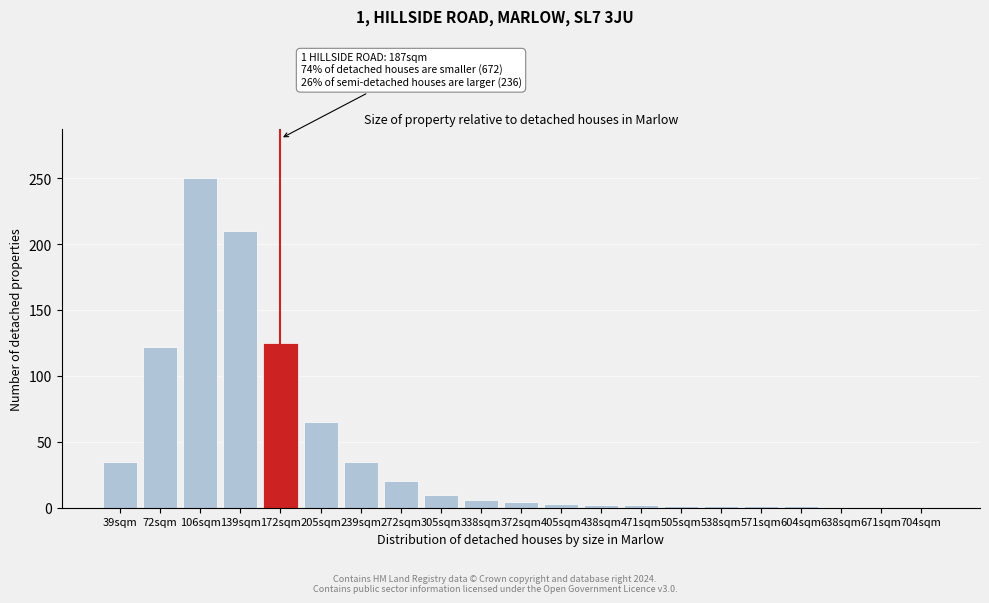

What is the change in value from 72sqm to 106sqm?

+128